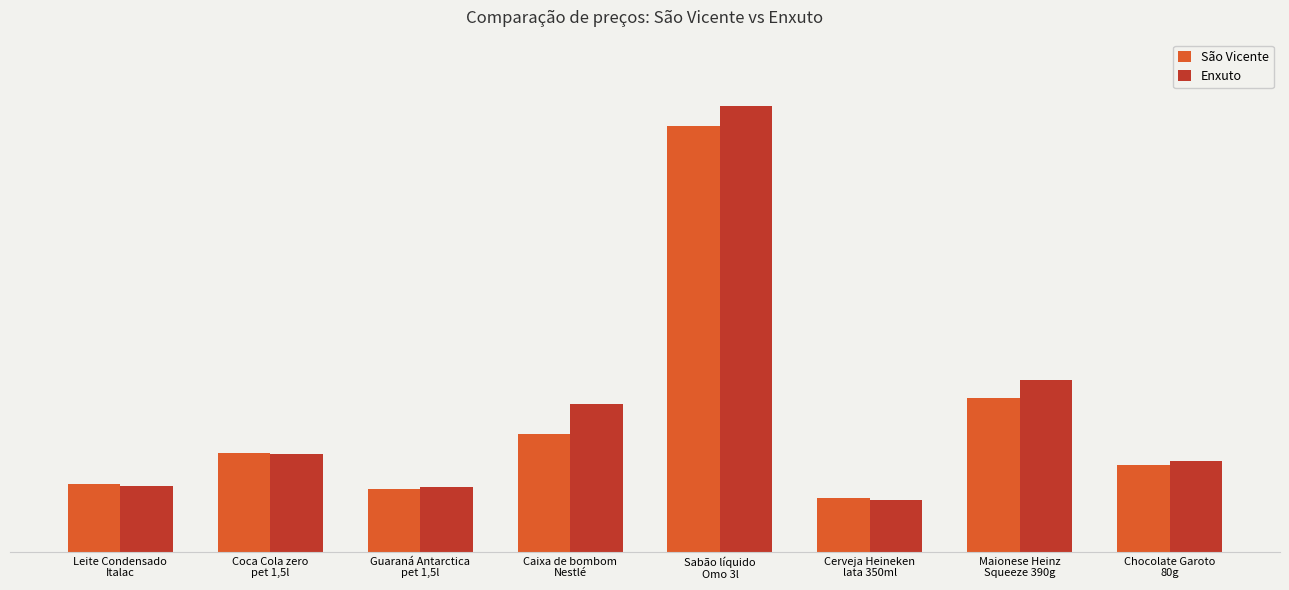

Between Sabão líquido
Omo 3l and Leite Condensado
Italac, which is larger?

Sabão líquido
Omo 3l